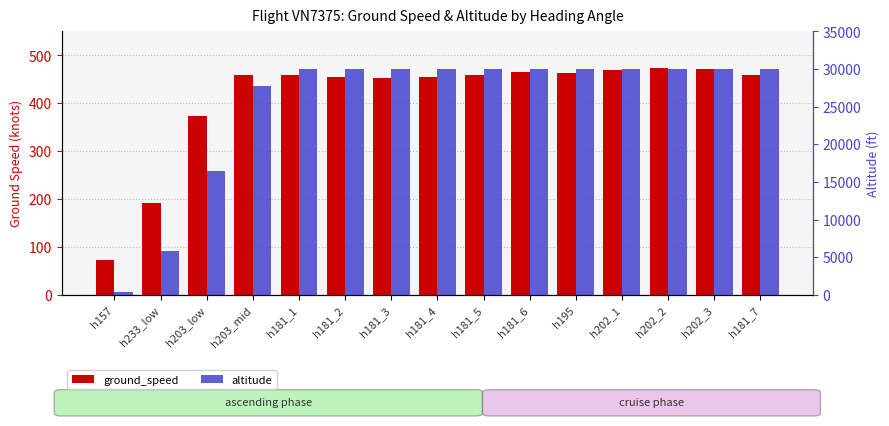

How many groups of bars are there?

15